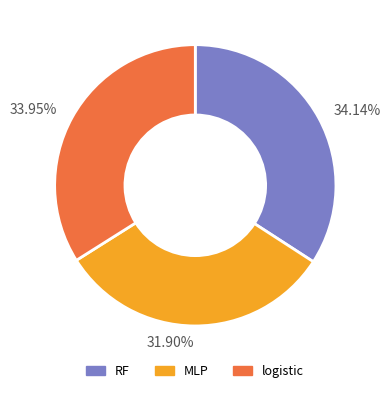

How many slices are in this pie chart?

3